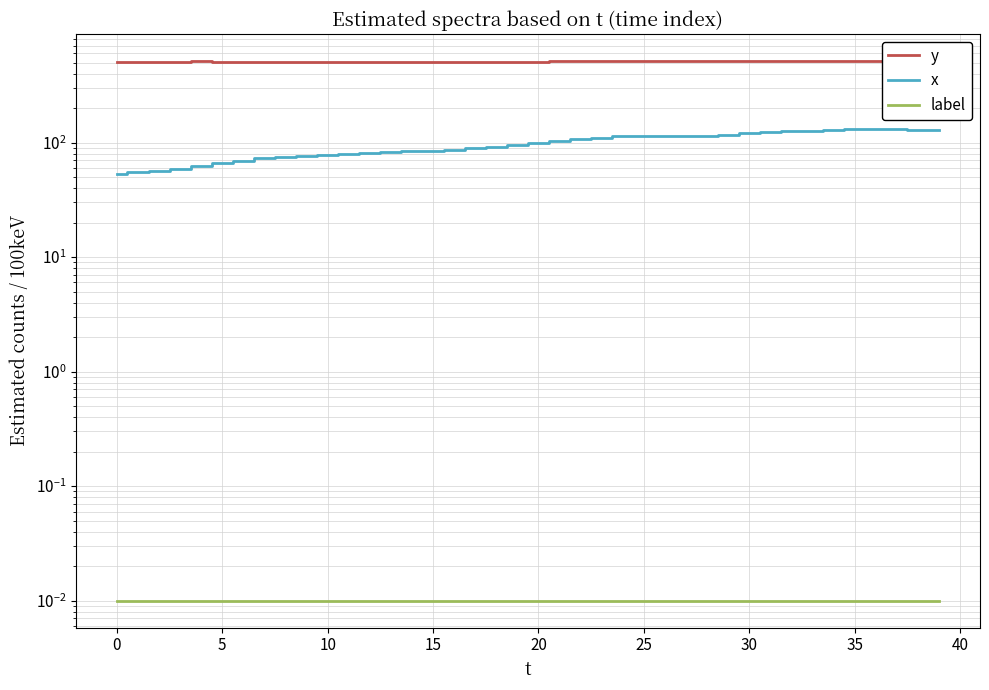

What is the average value of the x series?

97.0